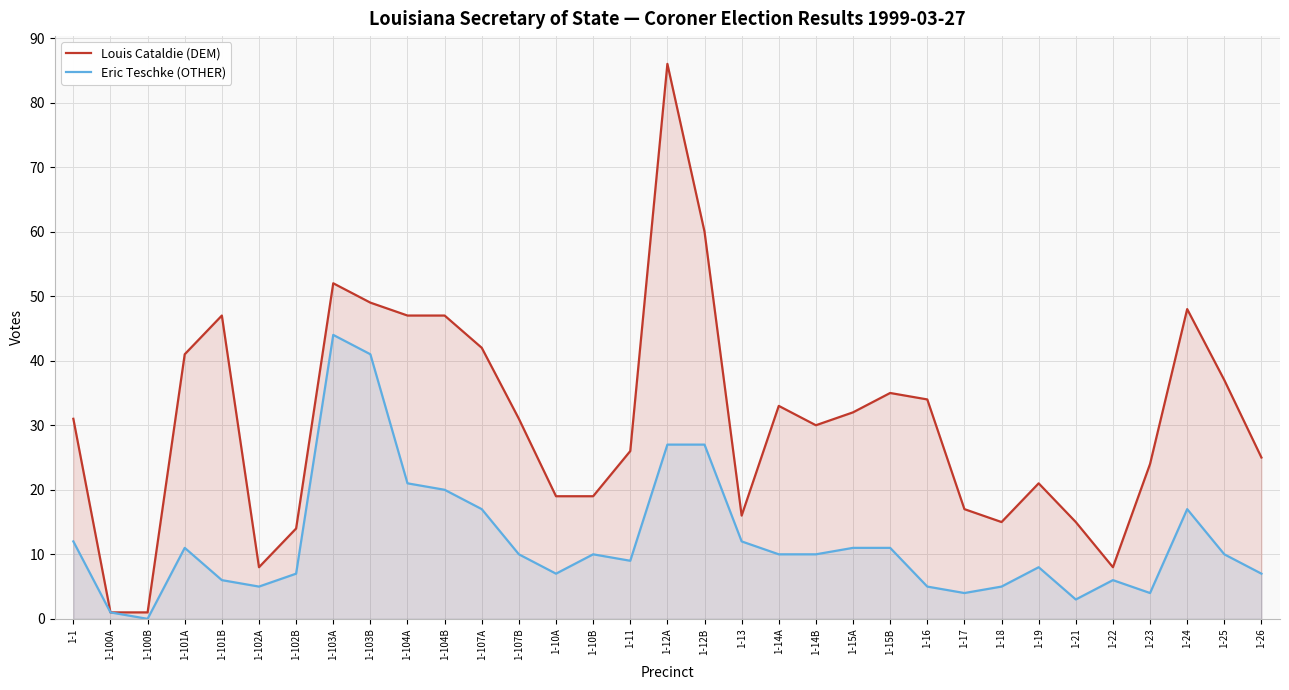

Reading right to left, list all the values displayed in this chart.

Louis Cataldie (DEM): 1-26=25	1-25=37	1-24=48	1-23=24	1-22=8	1-21=15	1-19=21	1-18=15	1-17=17	1-16=34	1-15B=35	1-15A=32	1-14B=30	1-14A=33	1-13=16	1-12B=60	1-12A=86	1-11=26	1-10B=19	1-10A=19	1-107B=31	1-107A=42	1-104B=47	1-104A=47	1-103B=49	1-103A=52	1-102B=14	1-102A=8	1-101B=47	1-101A=41	1-100B=1	1-100A=1	1-1=31
Eric Teschke (OTHER): 1-26=7	1-25=10	1-24=17	1-23=4	1-22=6	1-21=3	1-19=8	1-18=5	1-17=4	1-16=5	1-15B=11	1-15A=11	1-14B=10	1-14A=10	1-13=12	1-12B=27	1-12A=27	1-11=9	1-10B=10	1-10A=7	1-107B=10	1-107A=17	1-104B=20	1-104A=21	1-103B=41	1-103A=44	1-102B=7	1-102A=5	1-101B=6	1-101A=11	1-100B=0	1-100A=1	1-1=12